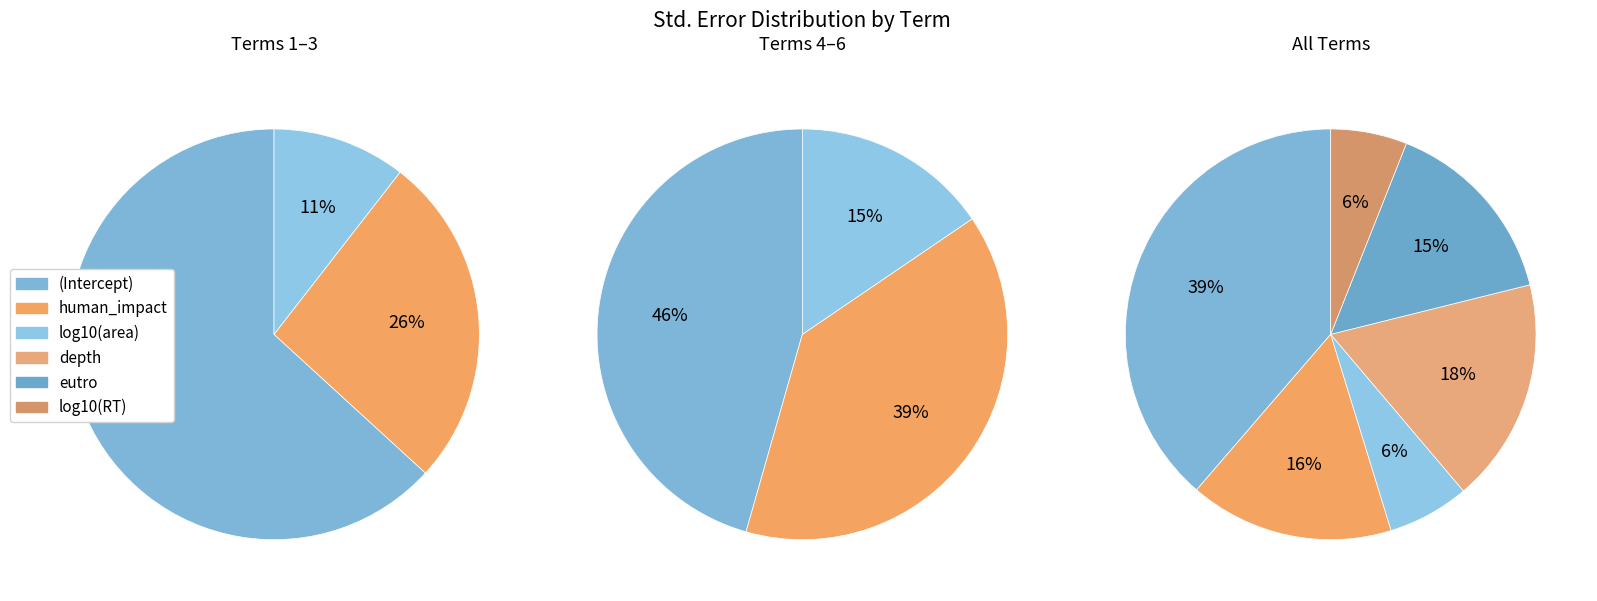

How many slices are in this pie chart?

6